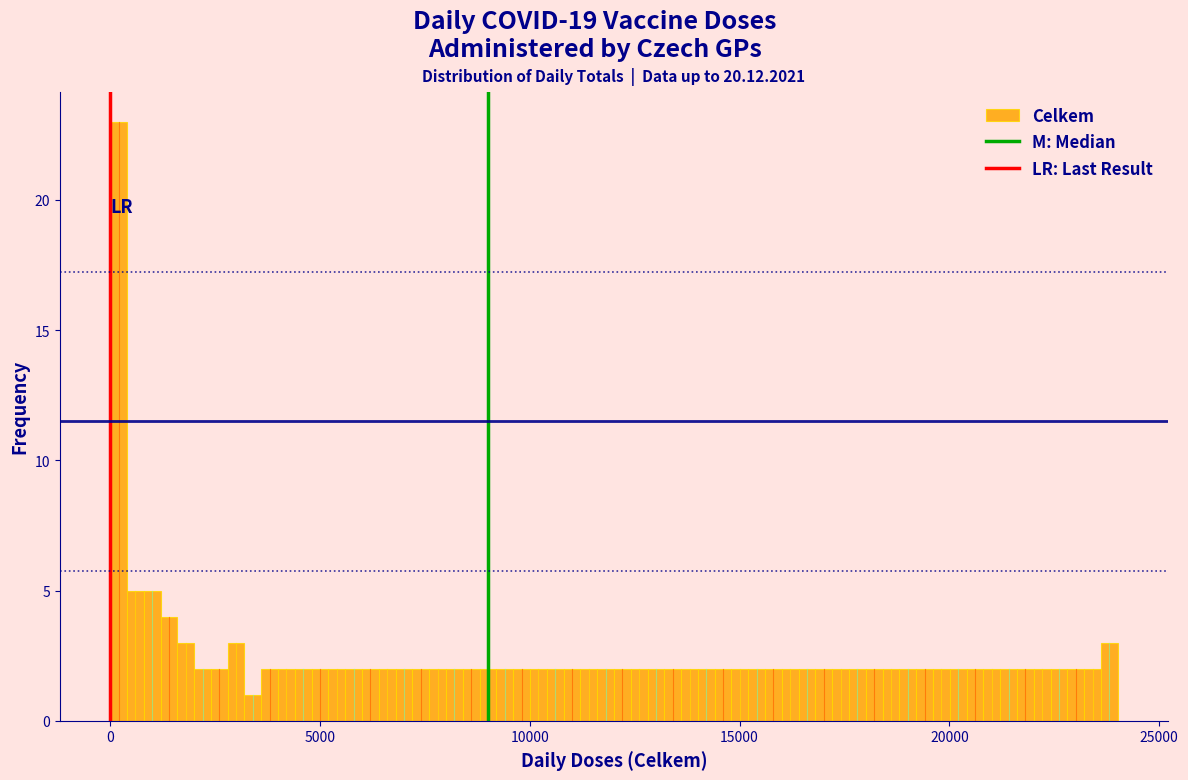

Around what value on the x-axis is the tallest bar? Give the approximate position of its centre, as read against the axis.

0